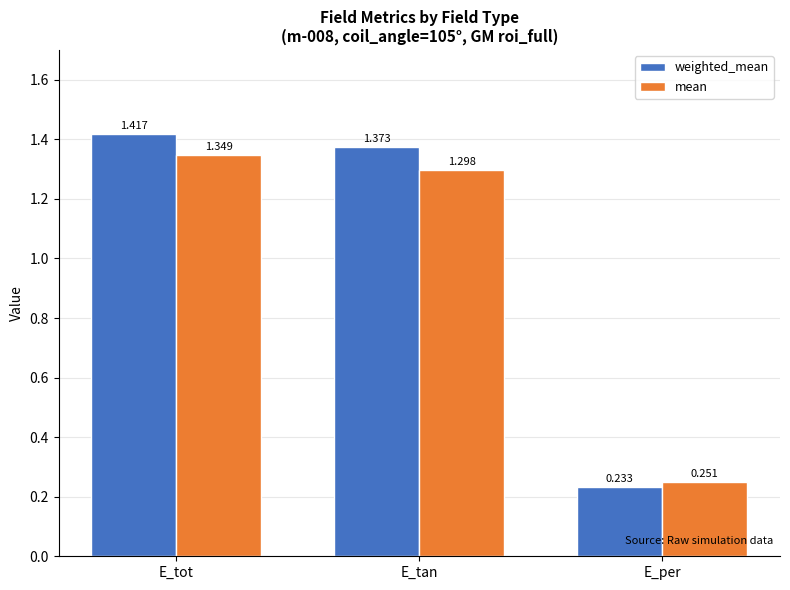

What are all the series names shown in the legend?

weighted_mean, mean